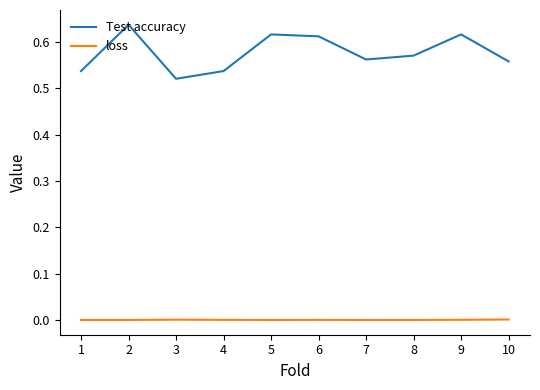

List the series in order of their overall mean, highest first.

Test accuracy, loss